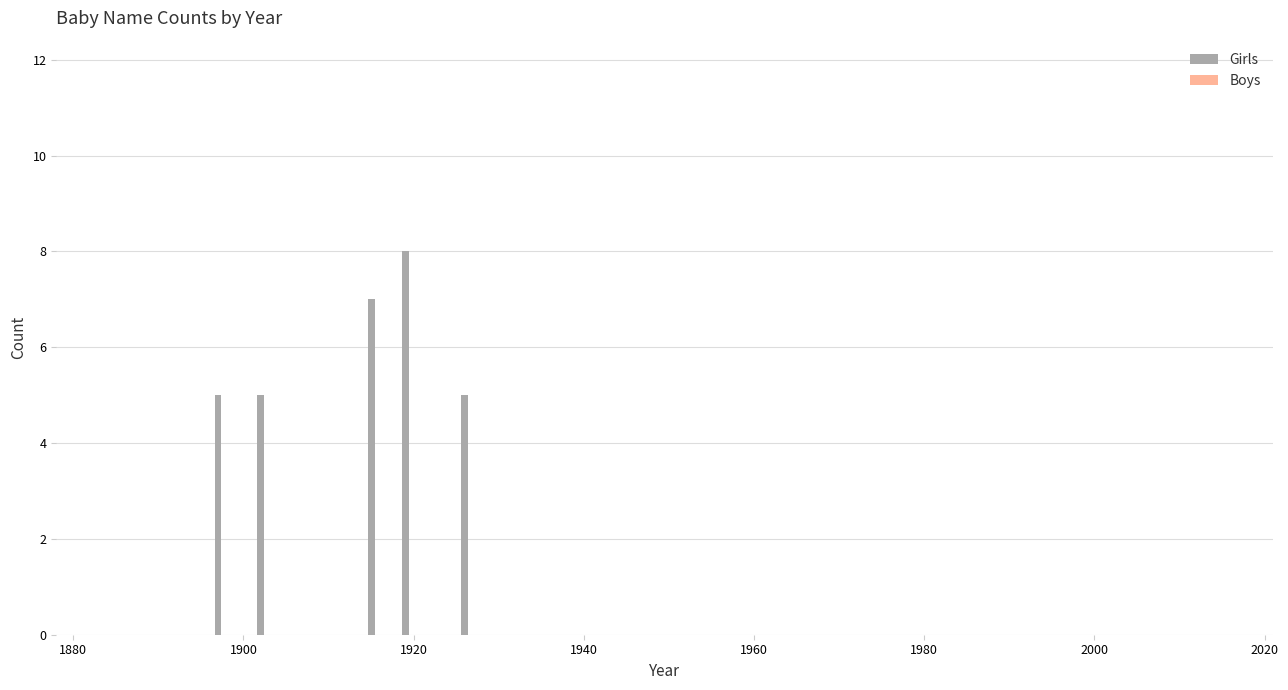

What is the maximum value shown in the chart?

8